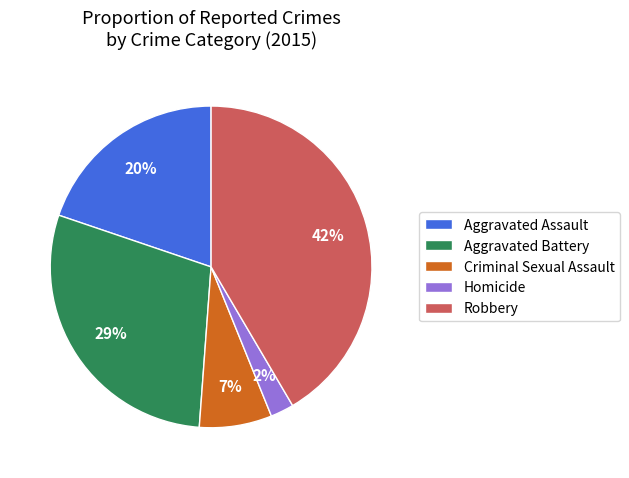

Which category has the smallest portion of the pie?

Homicide